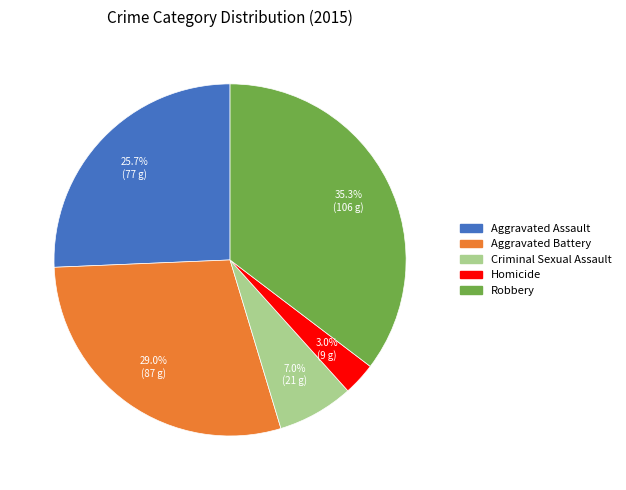

Does Robbery represent more than half of the total?

No